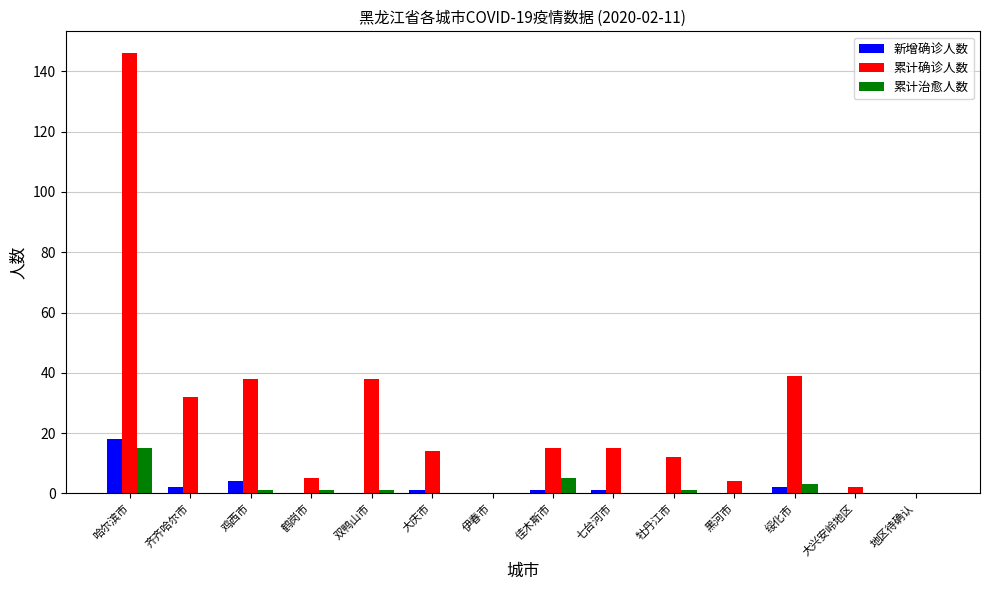

Where does the 累计治愈人数 series first go above 1?

哈尔滨市